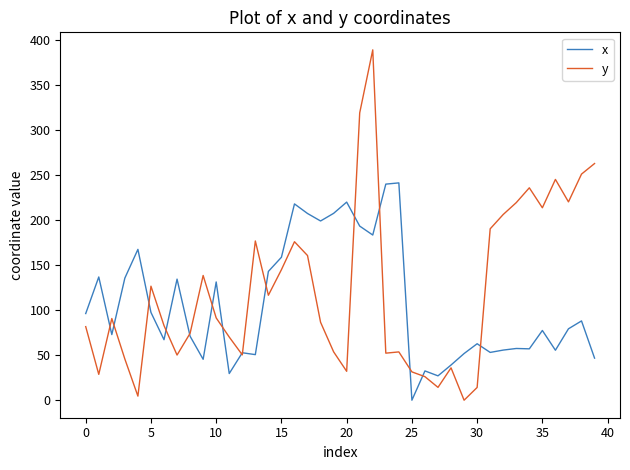

What is the highest value of the y series?

389.0